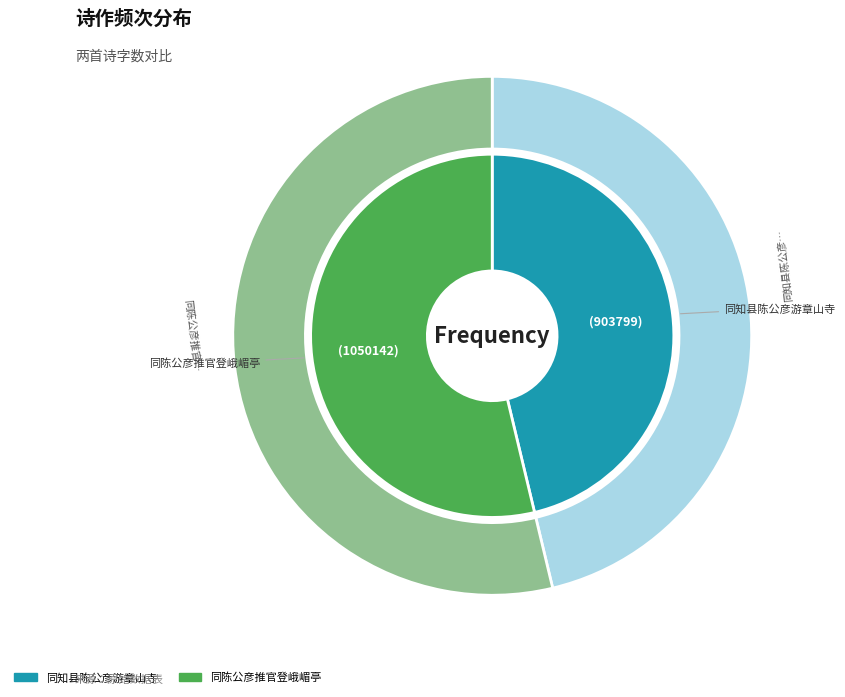

What percentage is the 同知县陈公彦游章山寺 slice, to the nearest percent?

46%